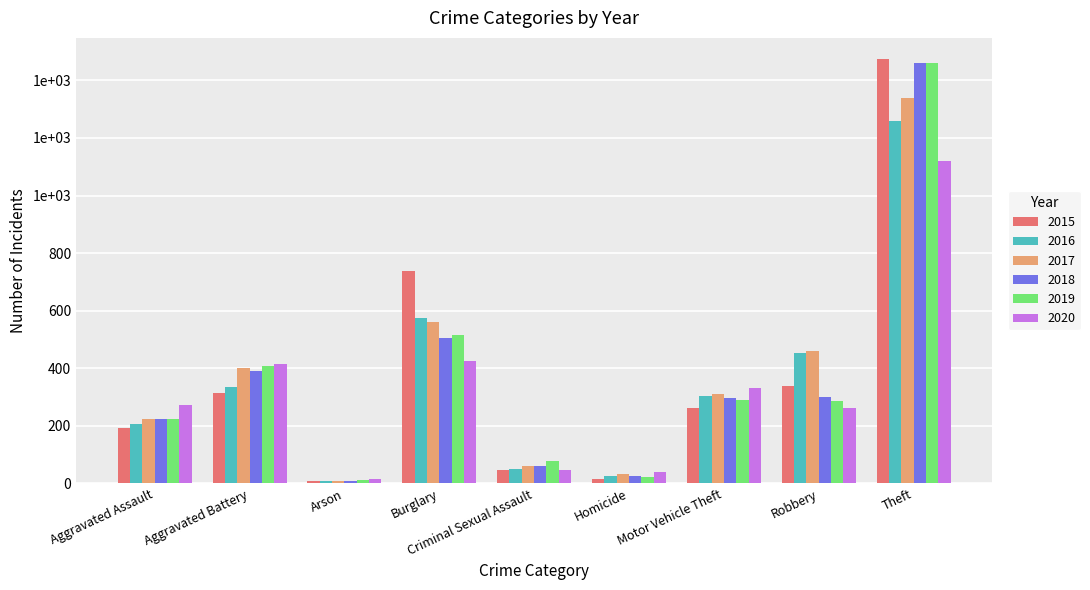

What is the lowest value of the 2019 series?

12